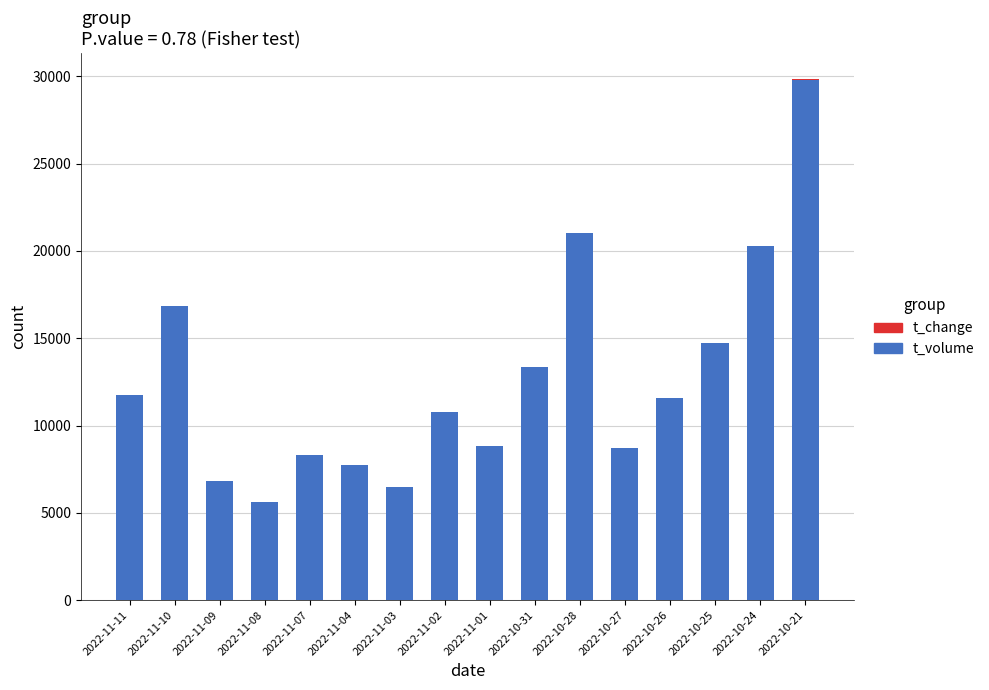

The t_volume series shows 29128.9 at 2022-11-10. True or false?

False